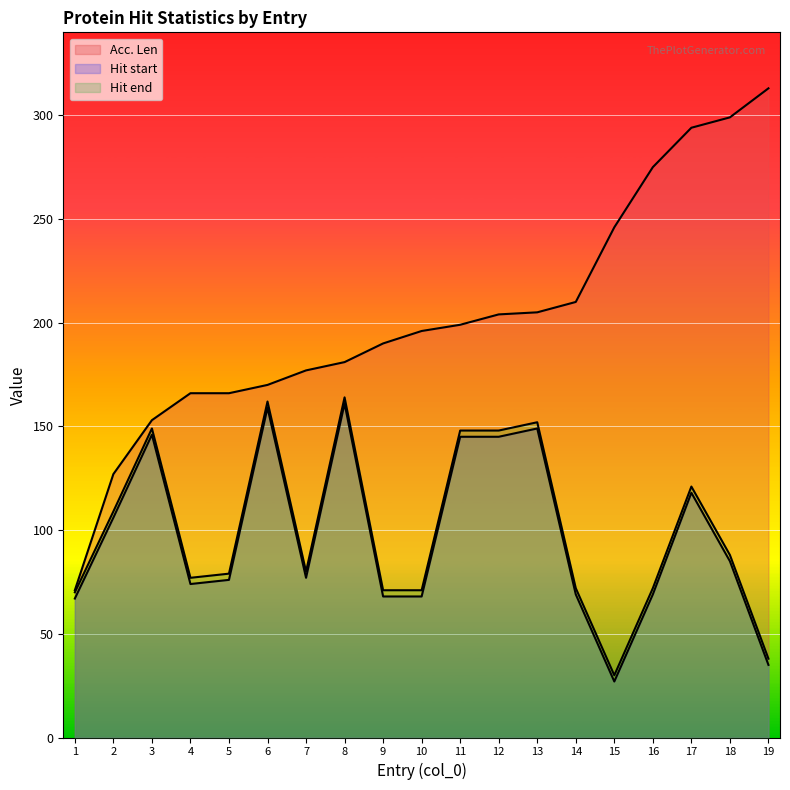

What are all the series names shown in the legend?

Acc. Len, Hit start, Hit end